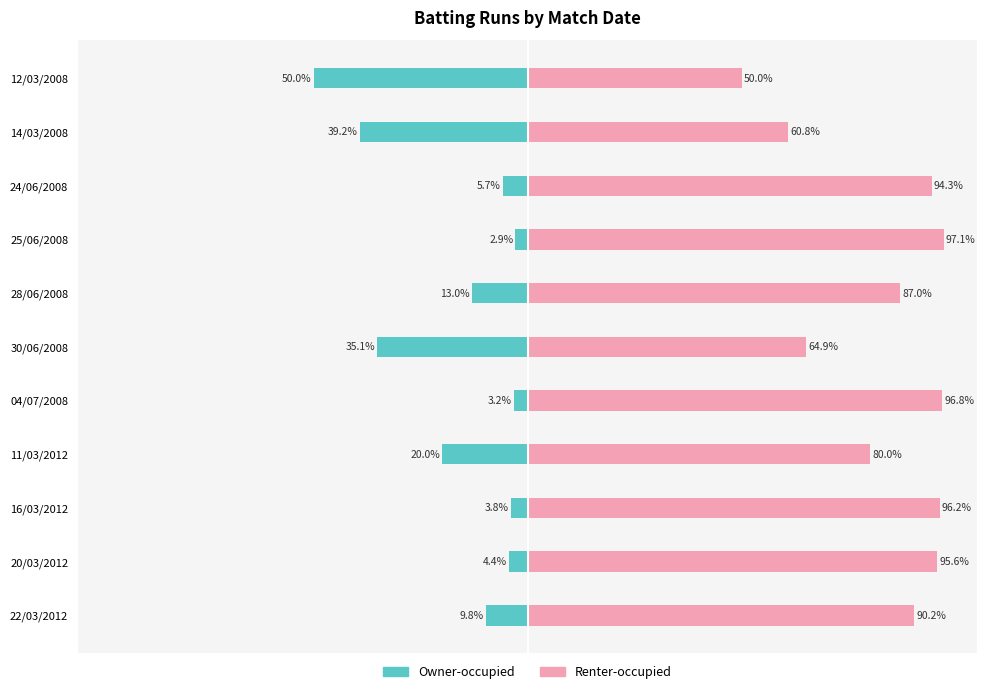

What is the difference between the maximum and minimum values in the Owner-occupied series?

47.1